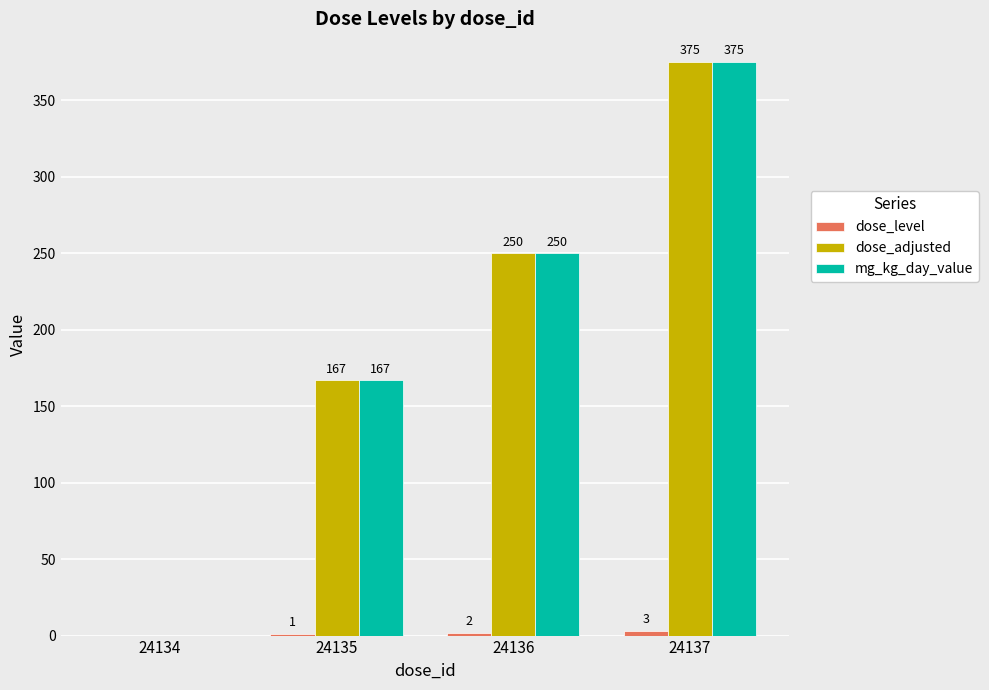

How many dose_adjusted values are between 167 and 375?

3